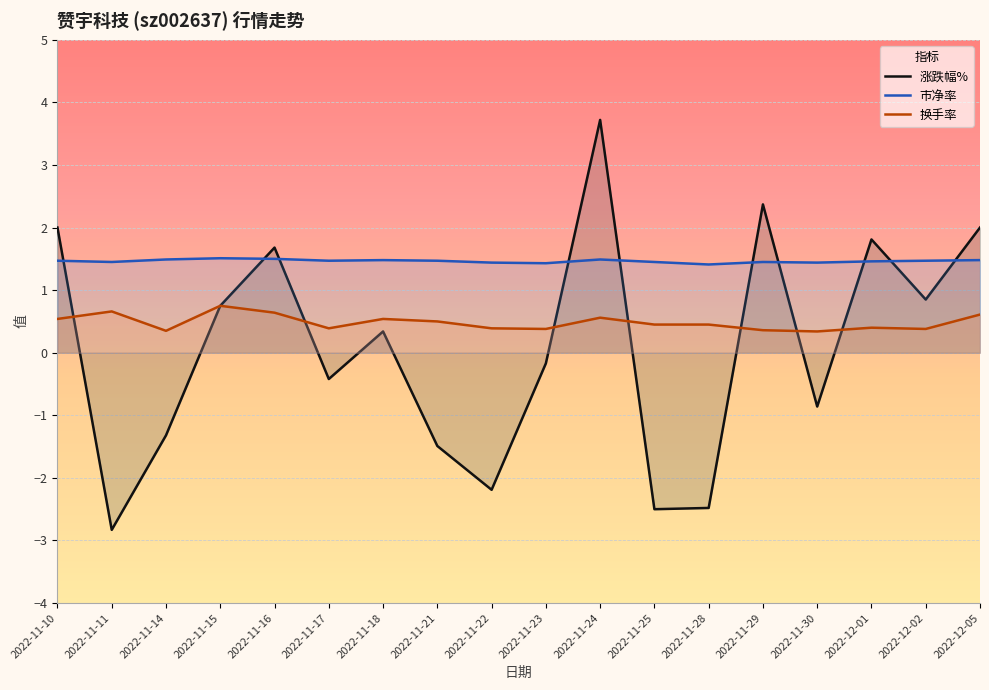

Is this an area chart (filled region under the line)?

No